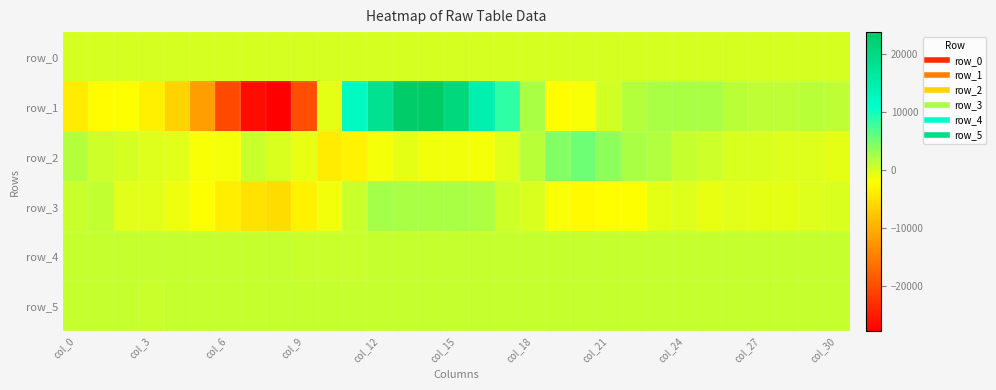

Count the number of data series in this chart.

6